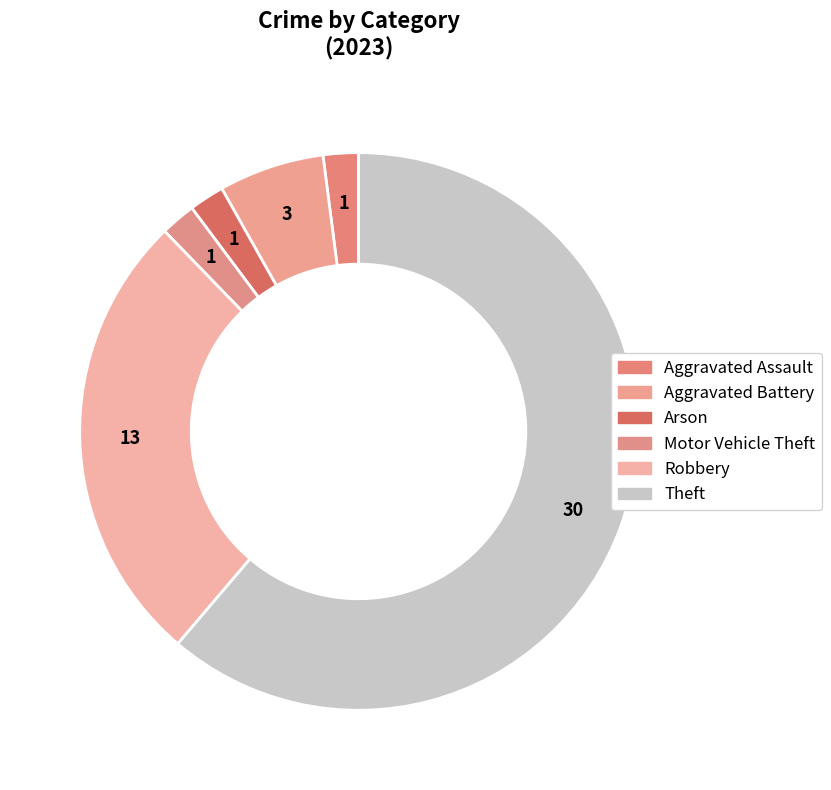

How many segments does this pie chart have?

6